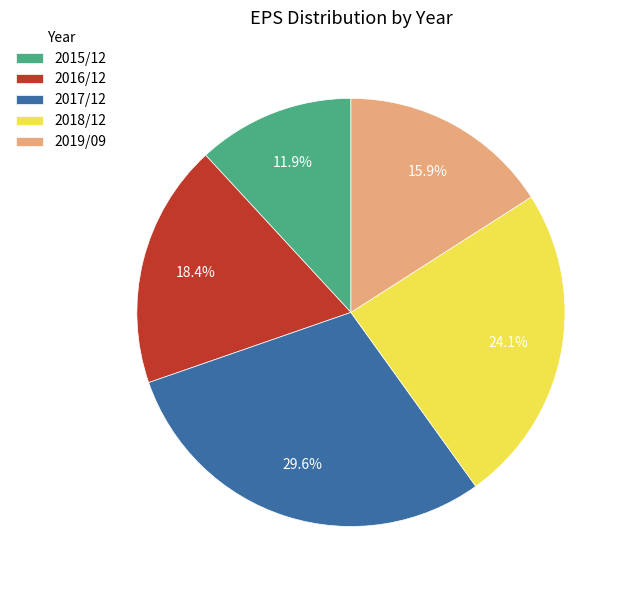

Between 2017/12 and 2018/12, which is larger?

2017/12